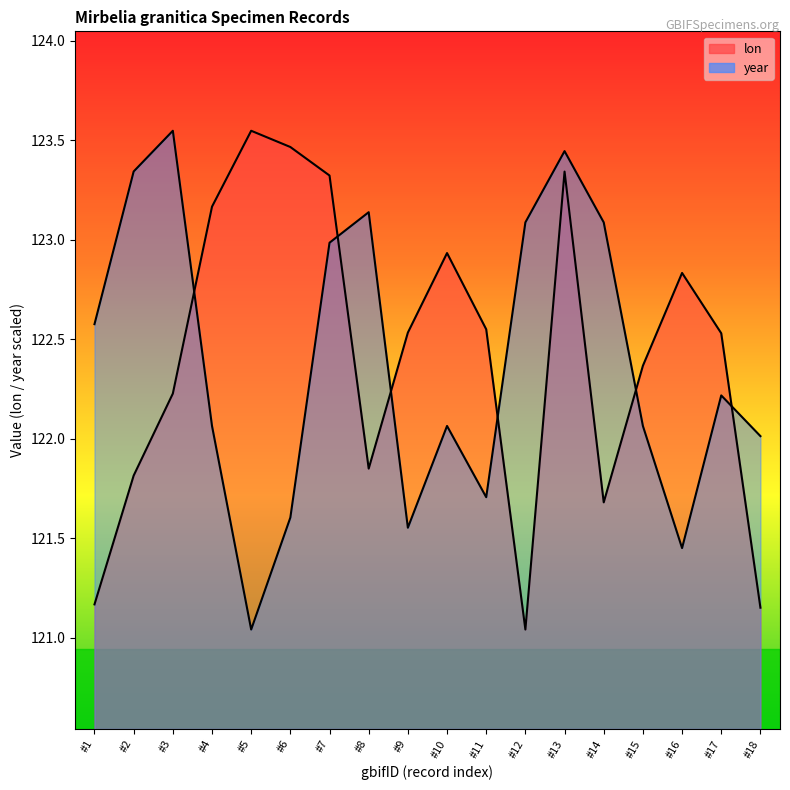

At how many categories does at least one series exceed 121?

18